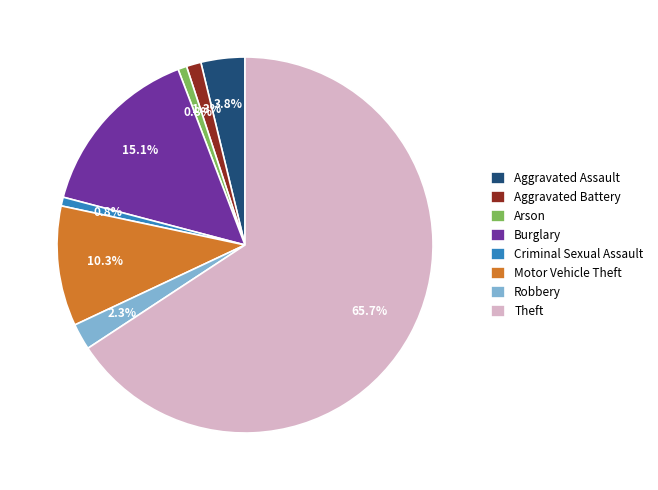

Approximately how many times larger is the value at Criminal Sexual Assault compared to Aggravated Battery?

0.6